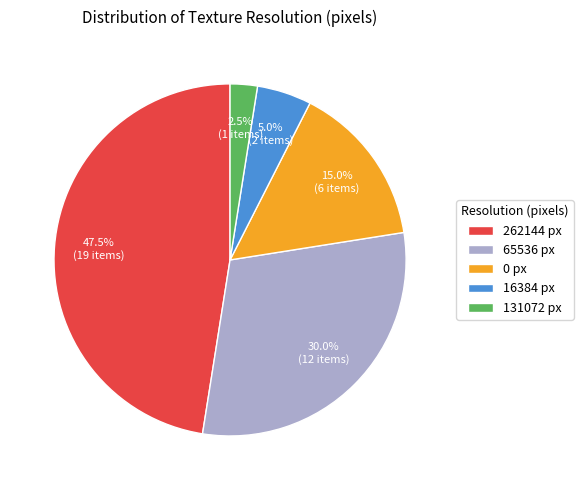

Which slice is the smallest?

131072 px